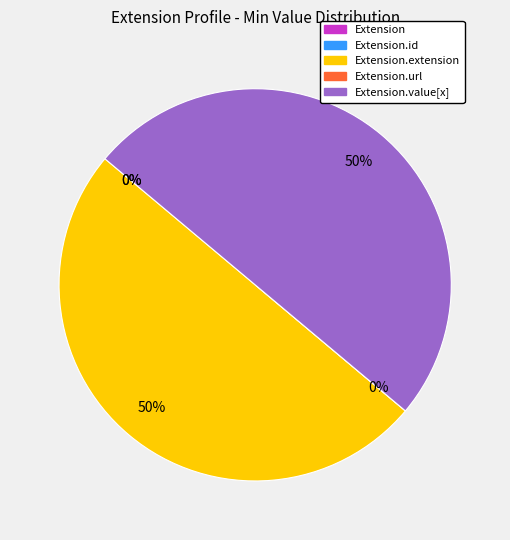

To the nearest percent, what is the difference between the largest and smallest slice percentages?

50%